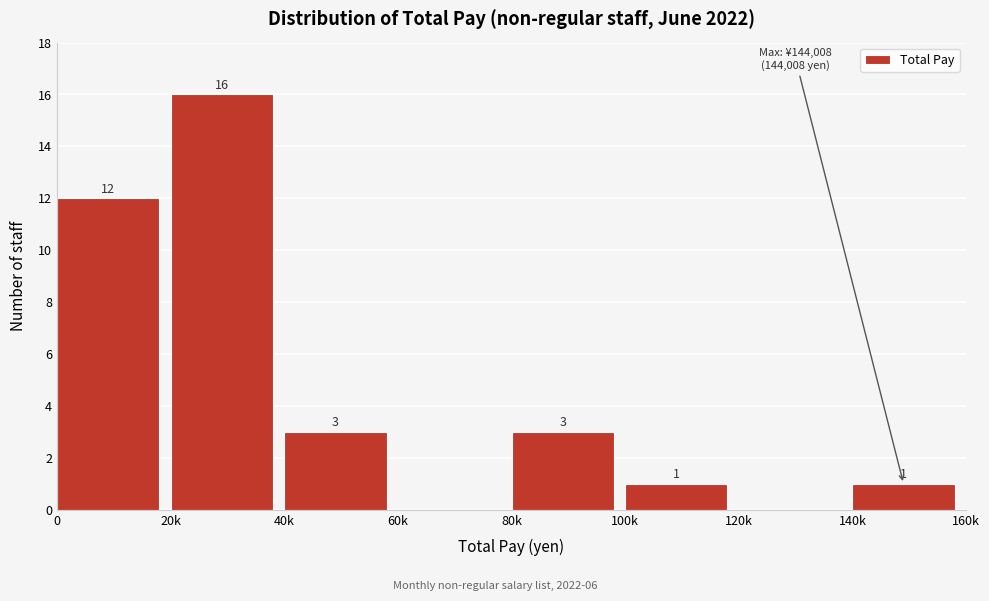

Reading left to right, extract all data points from this chart.

0=12	20k=16	40k=3	60k=0	80k=3	100k=1	120k=0	140k=1